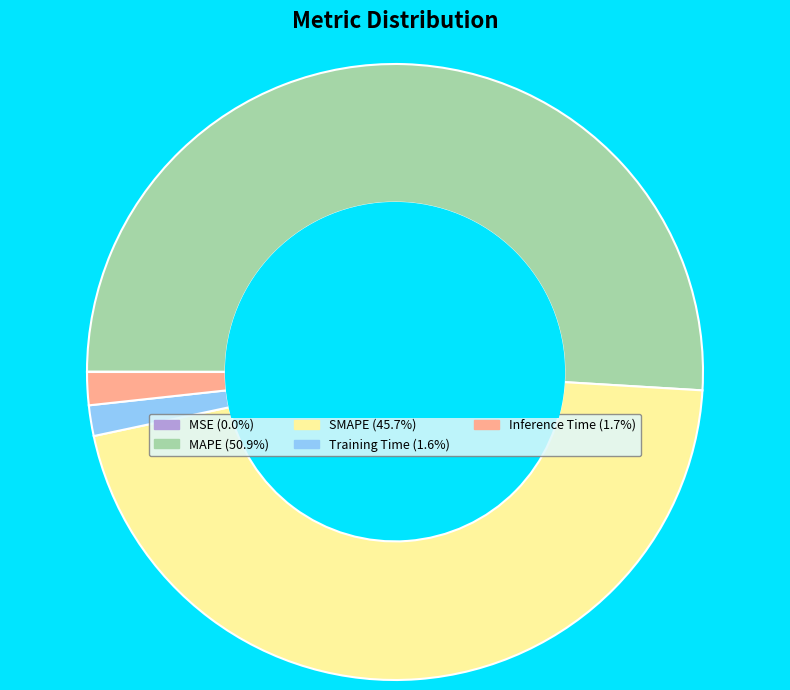

Between SMAPE and Training Time, which is larger?

SMAPE